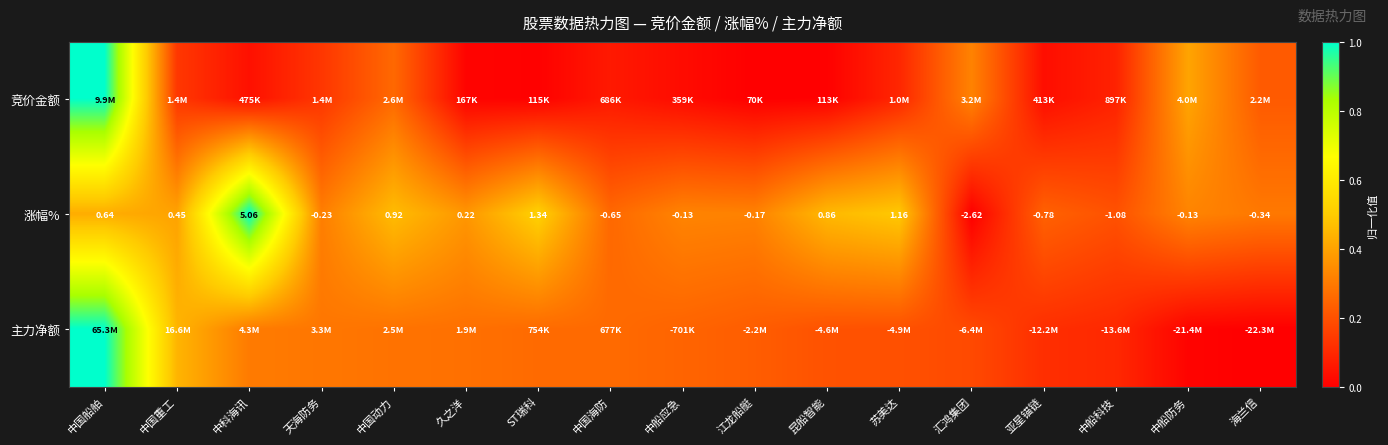

At which category is the sum across all series the highest?

中国船舶